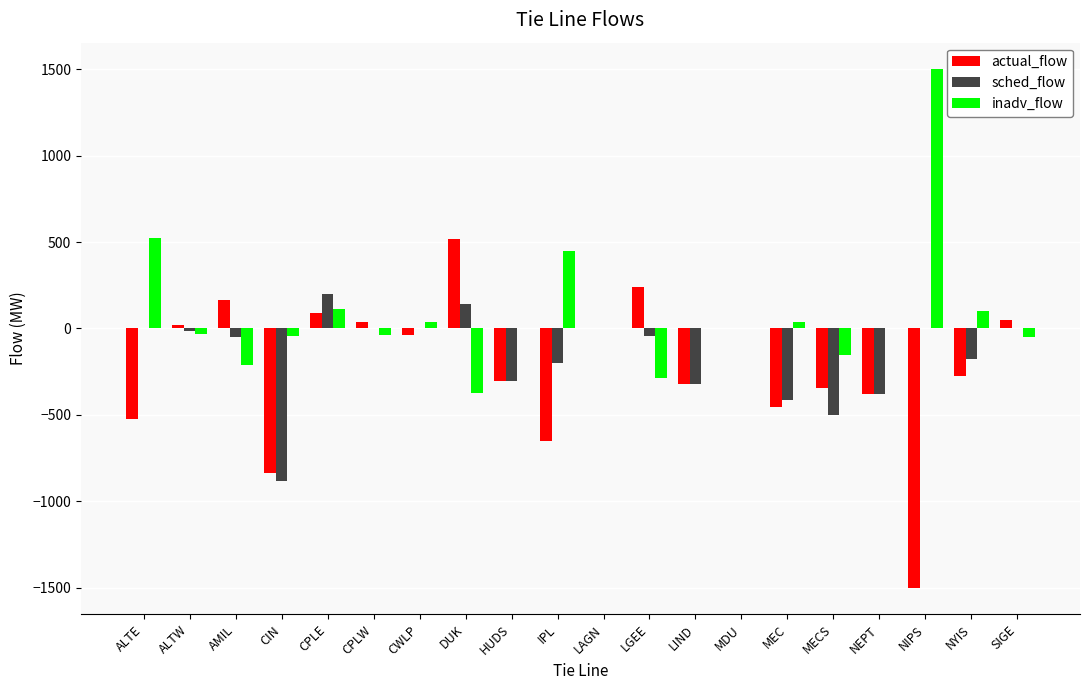

How many distinct data groups are displayed?

3